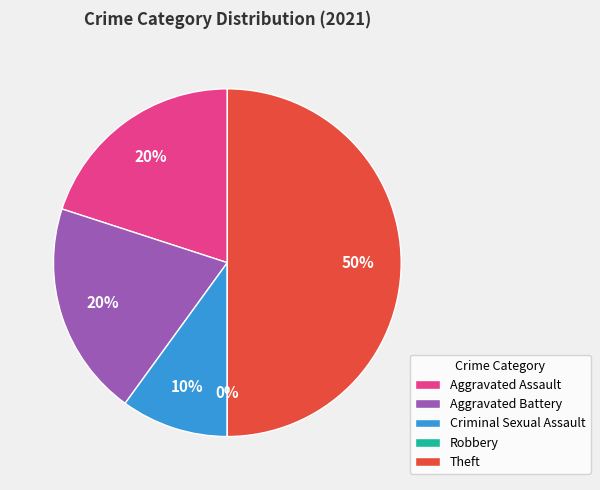

To the nearest percent, what portion does Theft represent?

50%